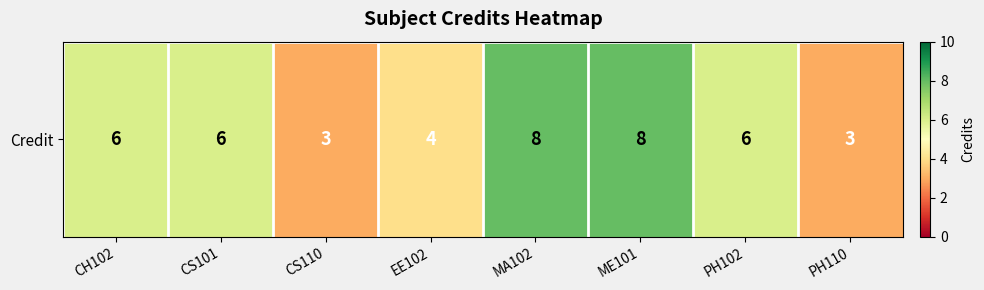

List the labels in order of value, largest first.

MA102, ME101, CH102, CS101, PH102, EE102, CS110, PH110